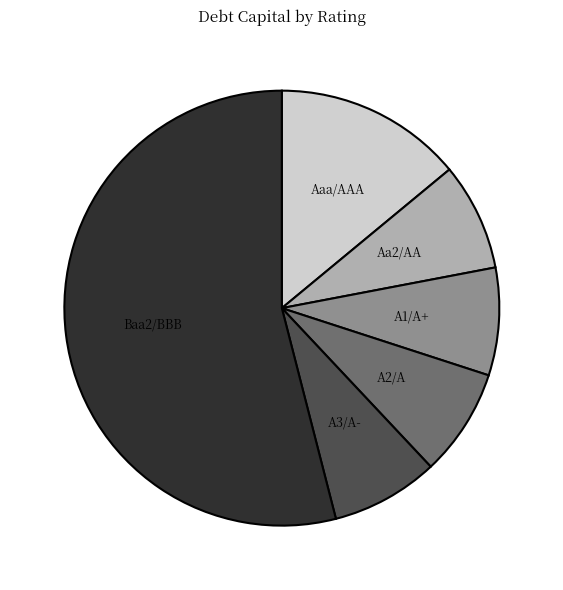

Is there a majority slice in this chart?

Yes